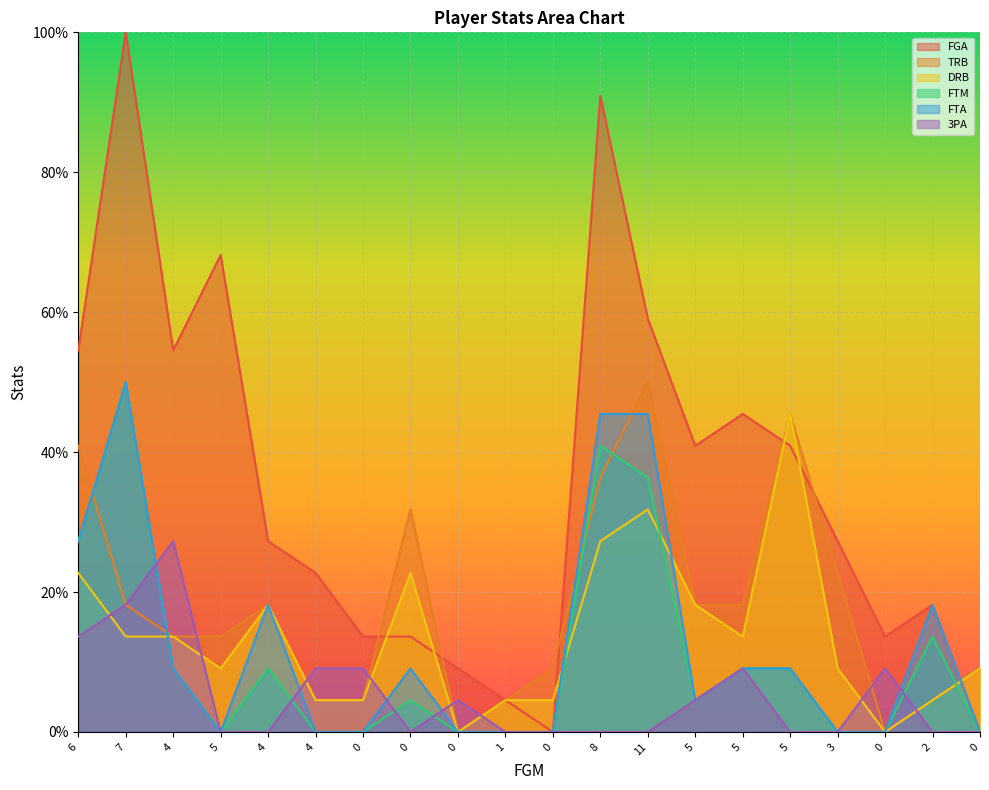

Which series has the largest total across all categories?

FGA